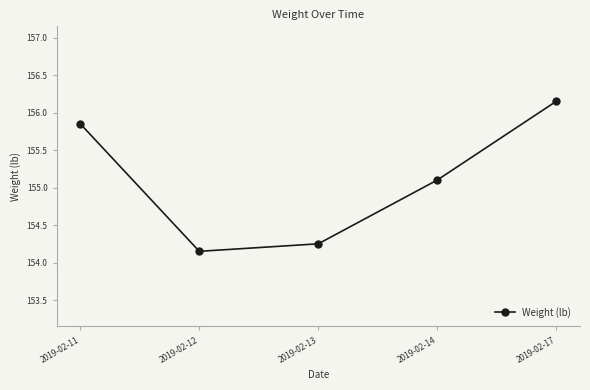

The chart shows a value of 153.5 at 2019-02-13. True or false?

True